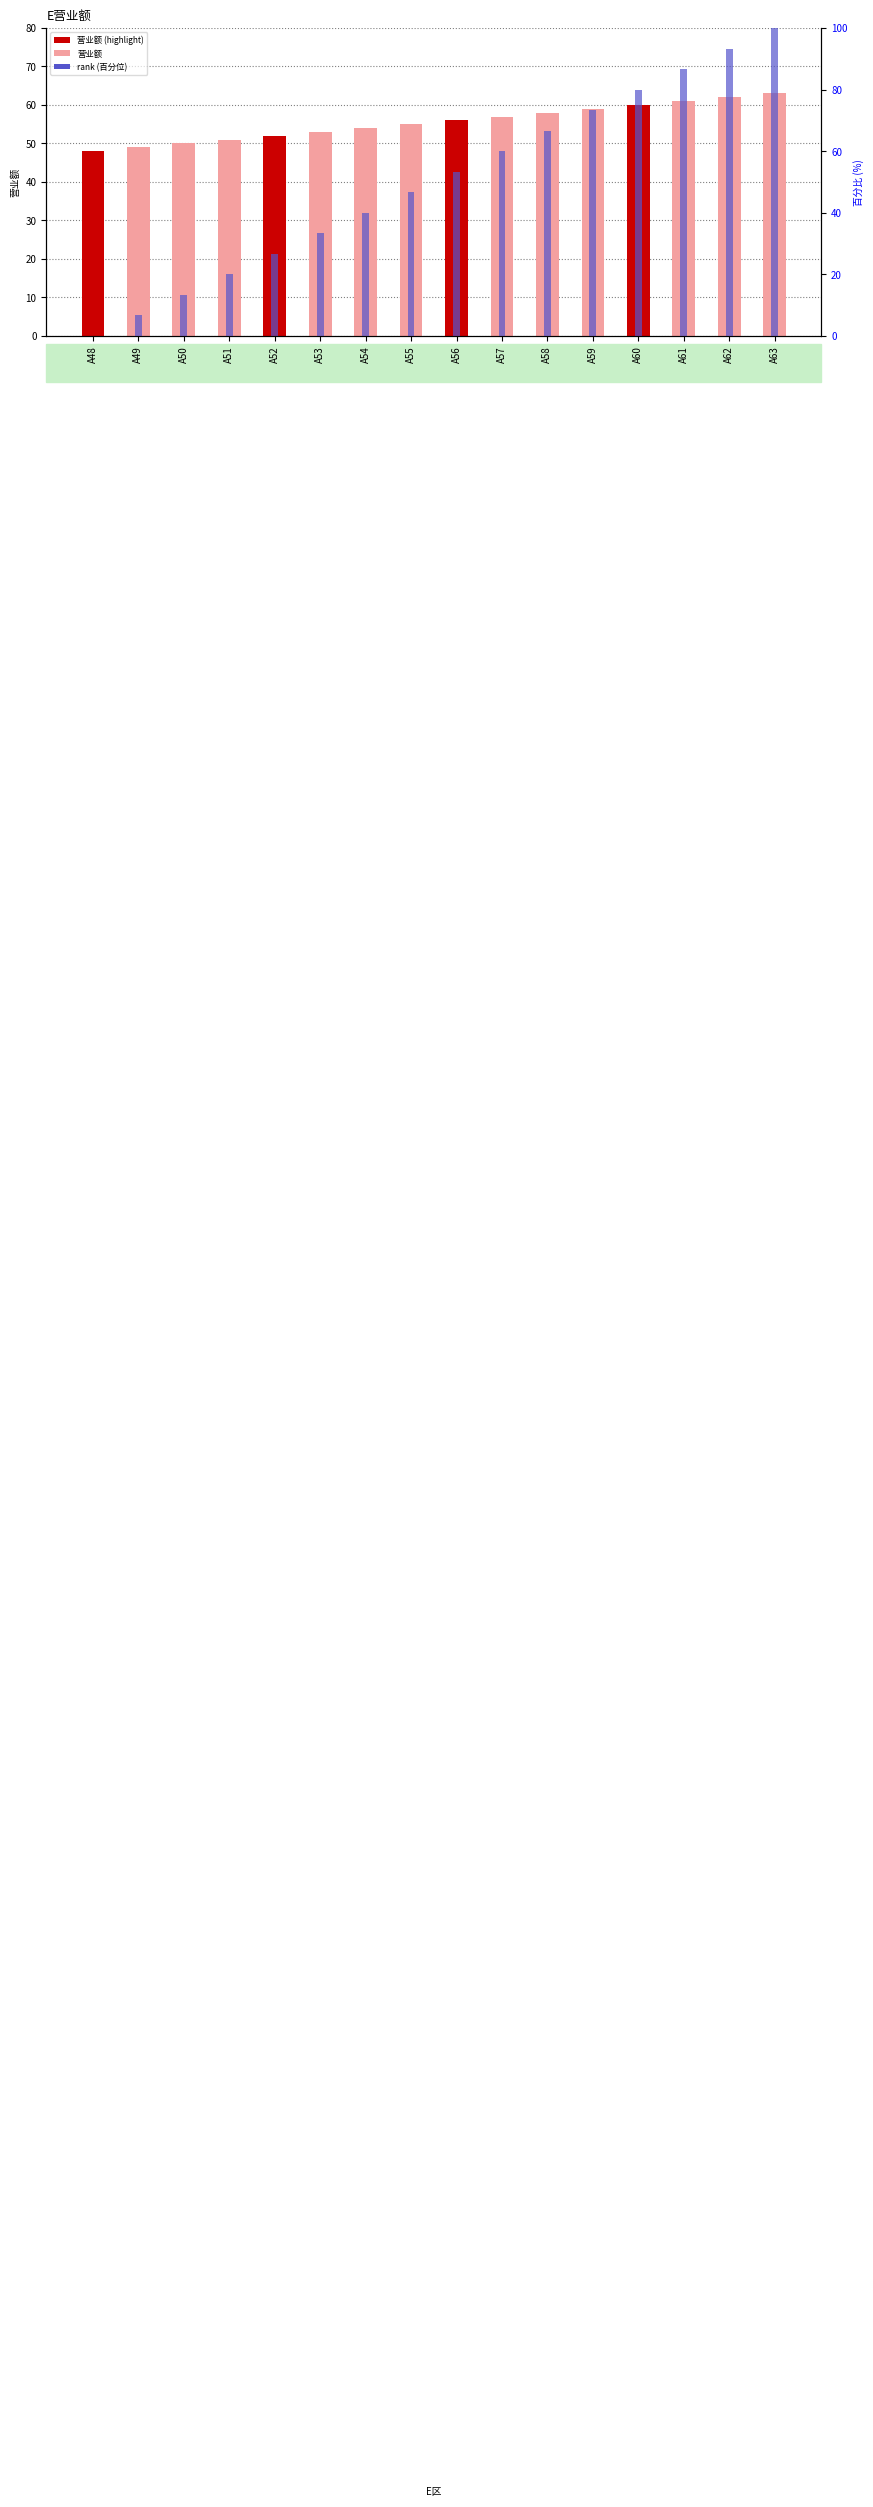

What is the value of the 营业额 bar at the 4th from the left?

51.0